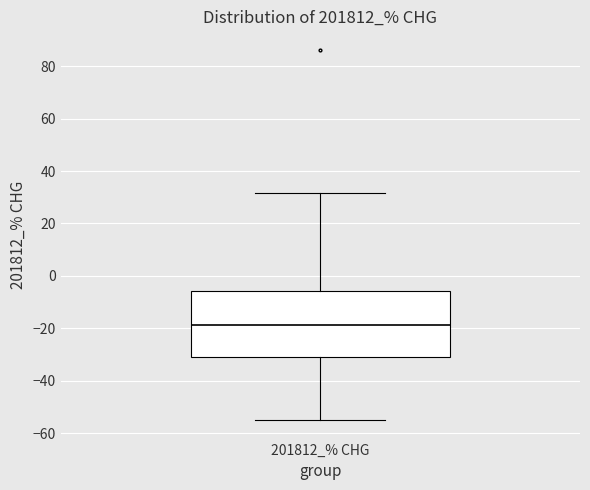

Read this box plot against the y-axis: the position of the median line, the range covered by the box, and the ends of both whiskers. The values are not printed on the chart, so give them approximately, as read against the axis.

median -18, box -30 to -6, whiskers -54 to 32